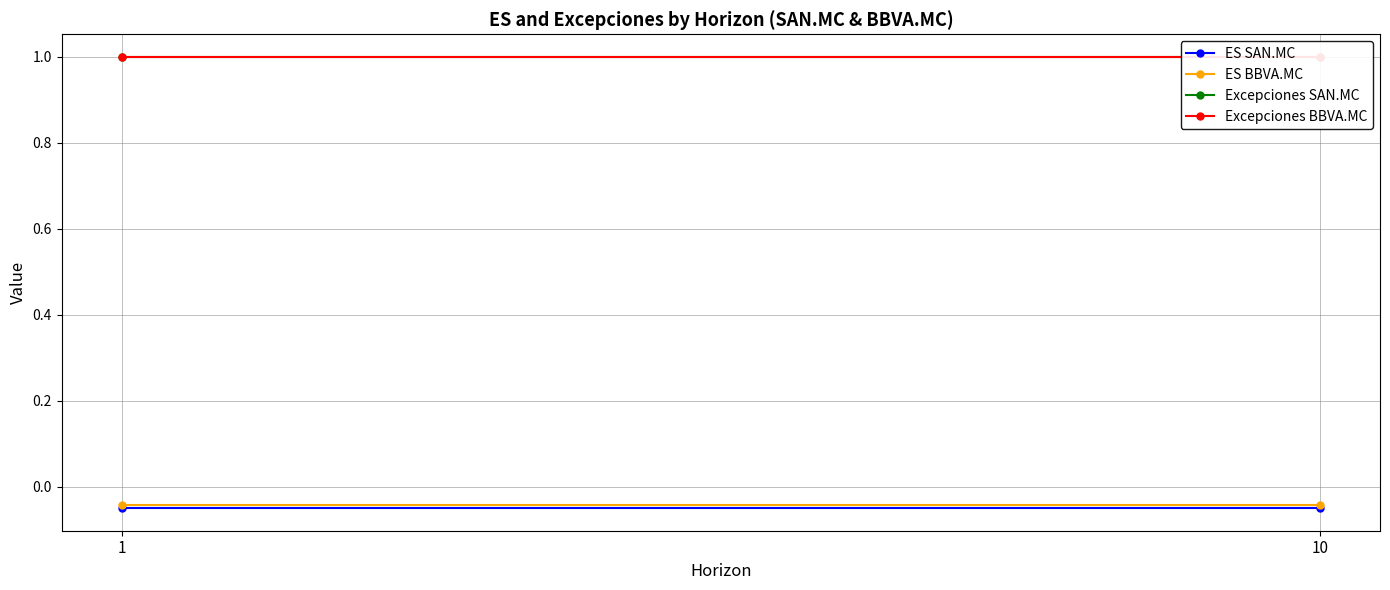

What are all the series names shown in the legend?

ES SAN.MC, ES BBVA.MC, Excepciones SAN.MC, Excepciones BBVA.MC